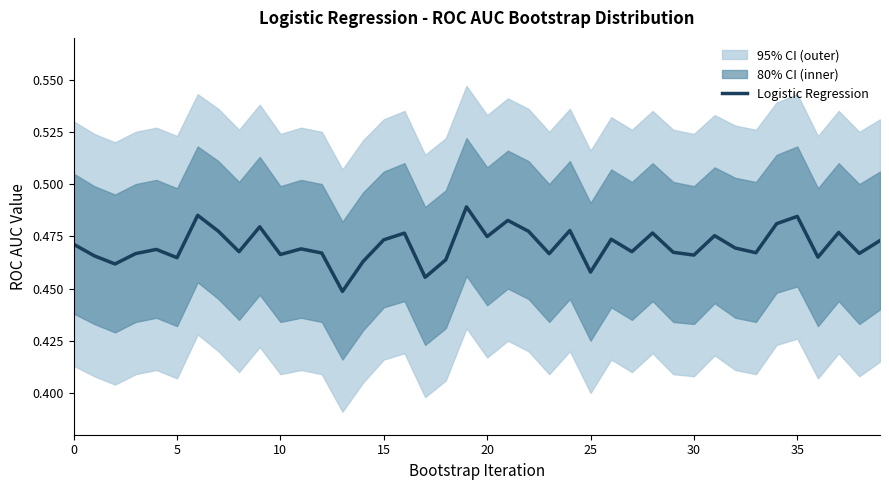

Count the values in the range 0 to 1.

40